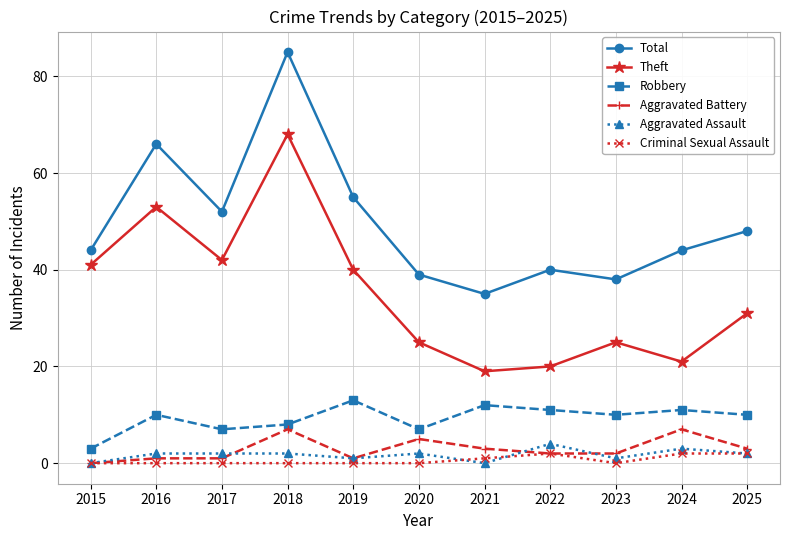

Is the value of Theft at 2025 greater than the value of Aggravated Assault at 2023?

Yes